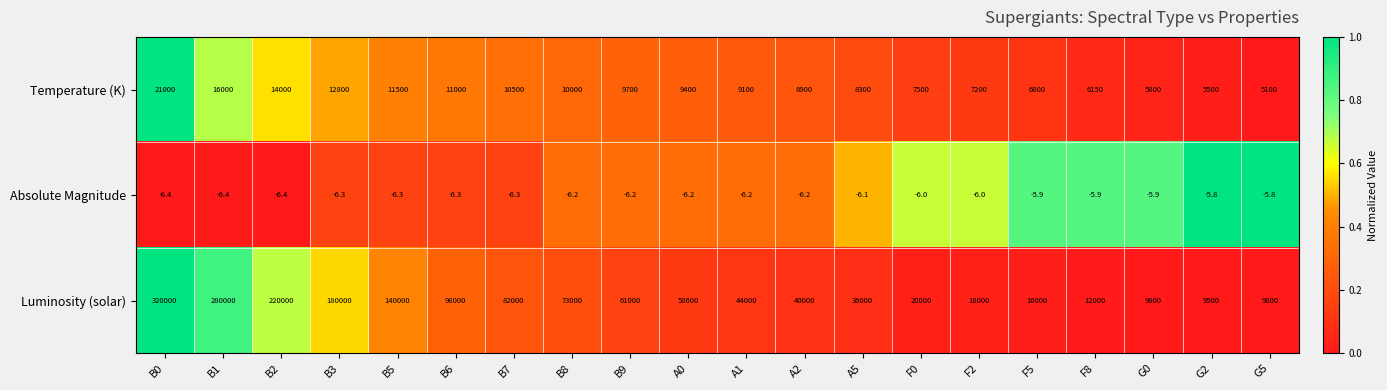

What is the difference between the maximum and second lowest values in the Temperature (K) series?

15500.0